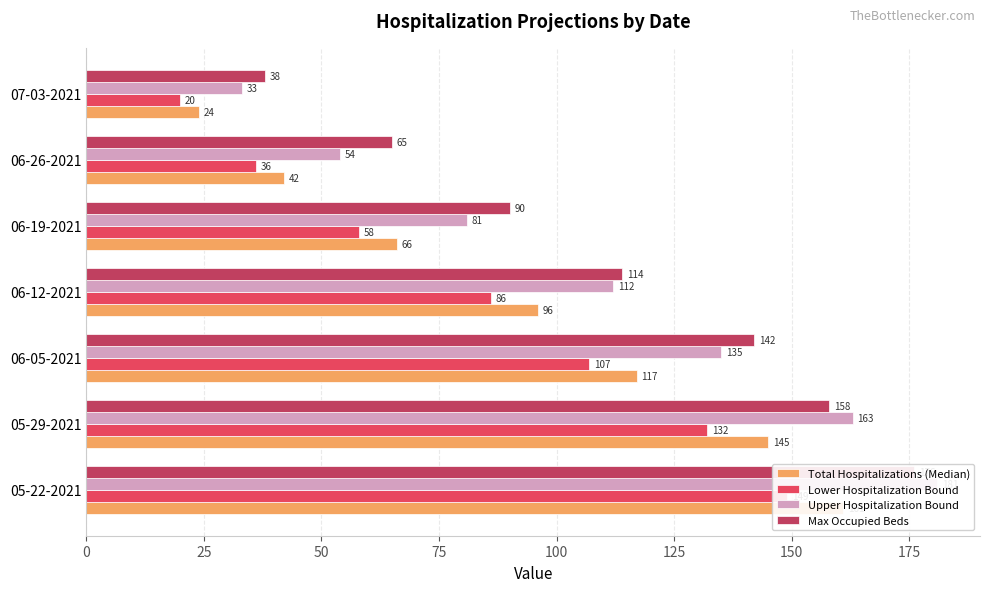

Which series has the largest total across all categories?

Max Occupied Beds